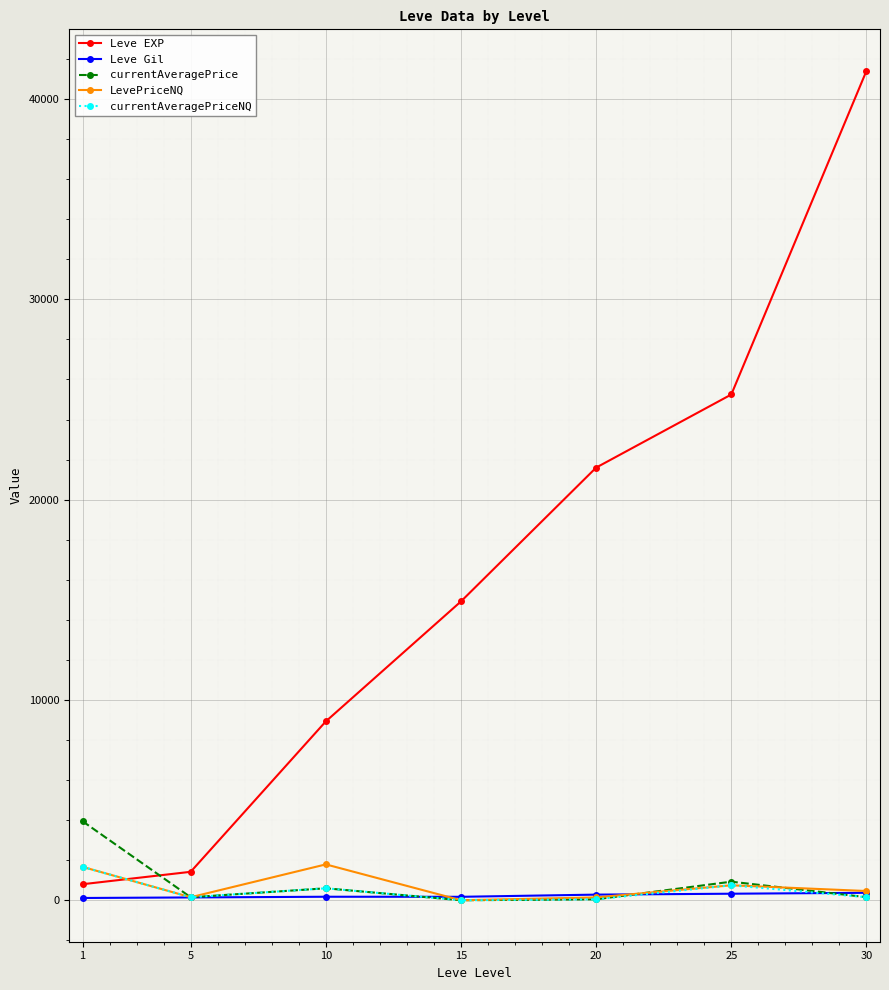

Which series has the largest range (max minus min)?

Leve EXP